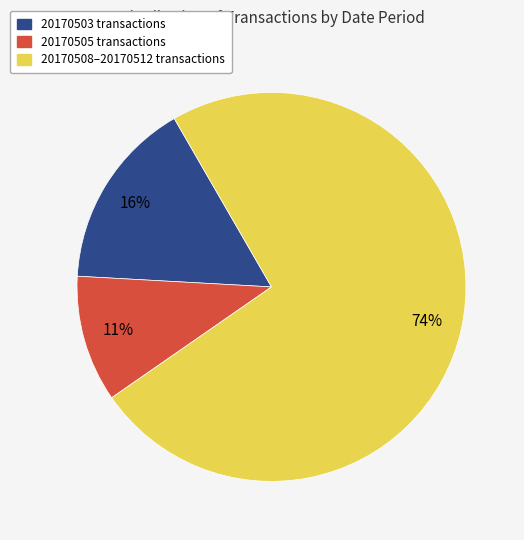

To the nearest percent, what percentage of the pie is 20170505 transactions?

11%